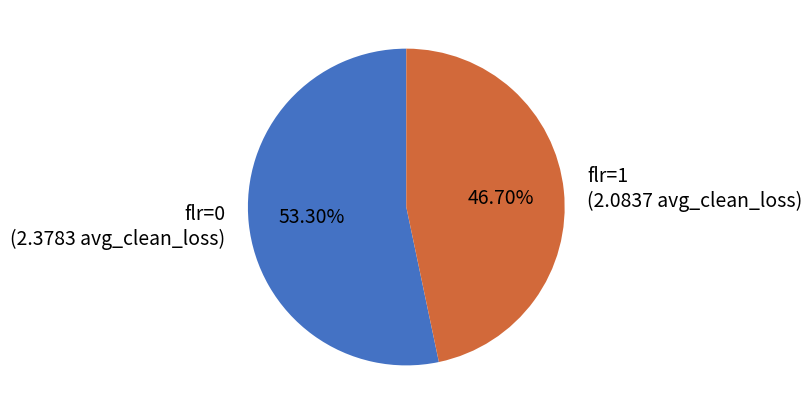

How many segments does this pie chart have?

2